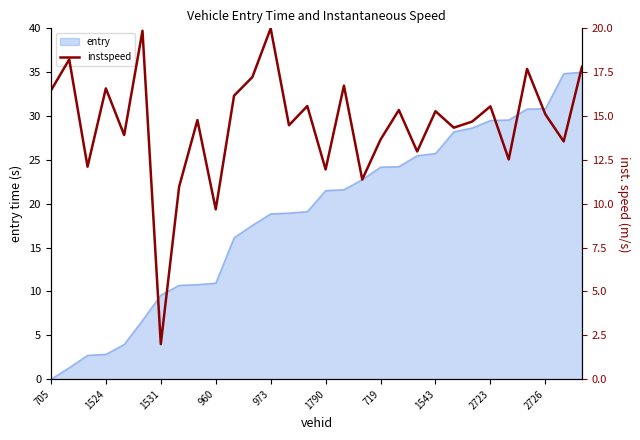

Read the value at 13.

14.5